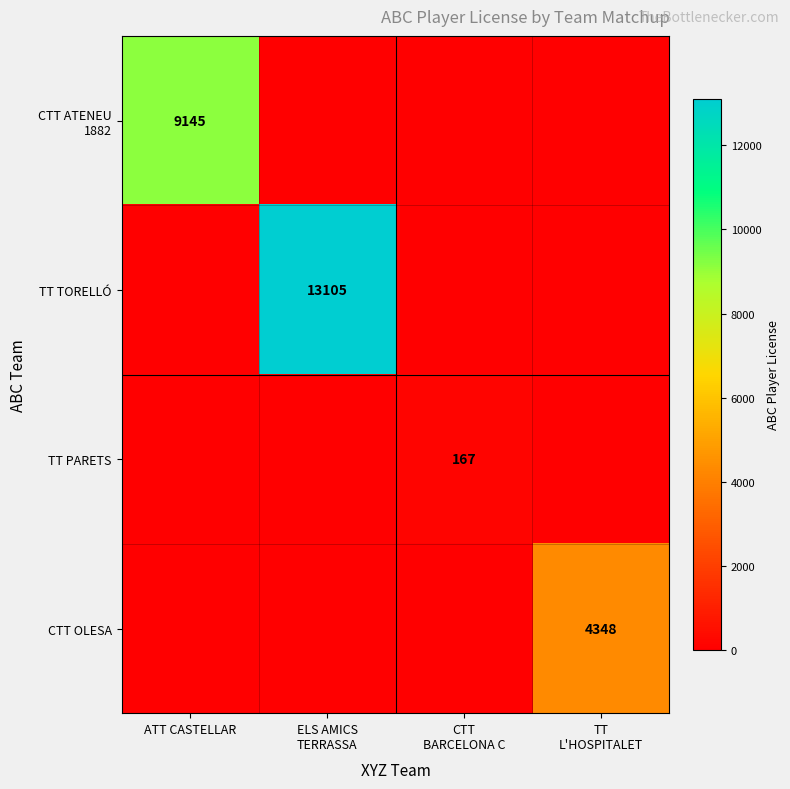

Is the value of TT TORELLÓ at TT L'HOSPITALET greater than the value of CTT OLESA at ELS AMICS TERRASSA?

No